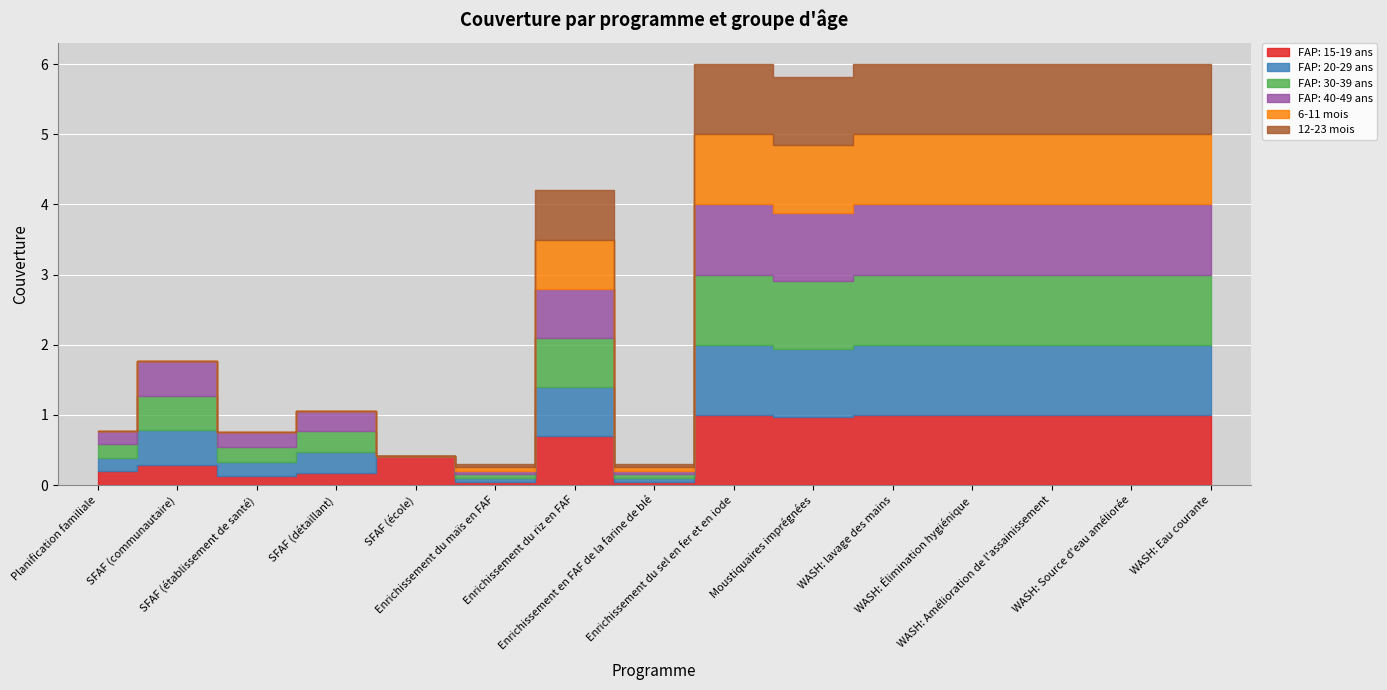

What is the total value across all series at WASH: lavage des mains?

6.0